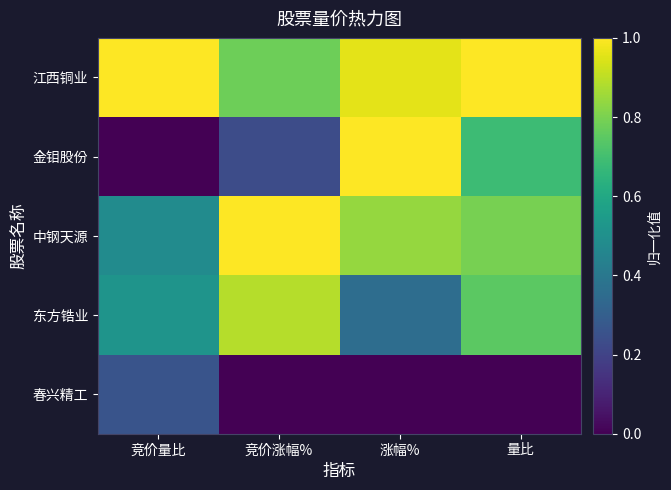

Rank the series by their maximum value, from highest to lowest.

江西铜业, 金钼股份, 中钢天源, 东方锆业, 春兴精工